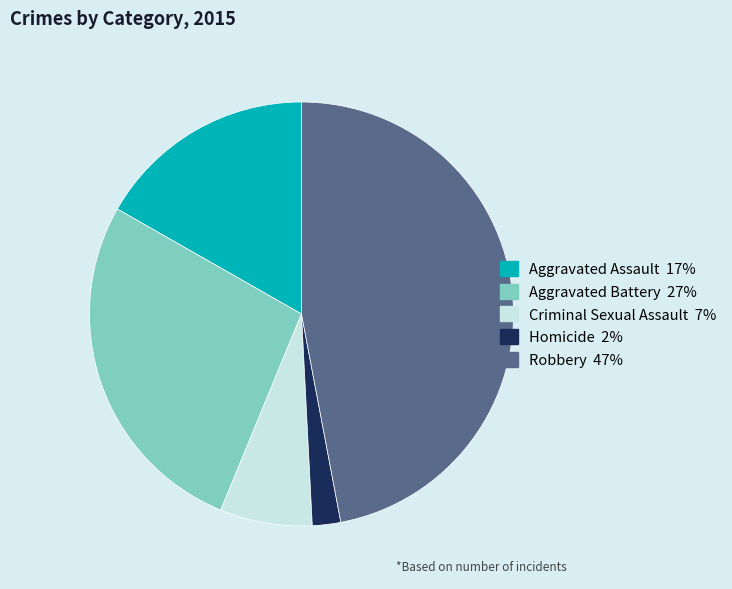

Is the sum of Homicide and Criminal Sexual Assault greater than half?

No